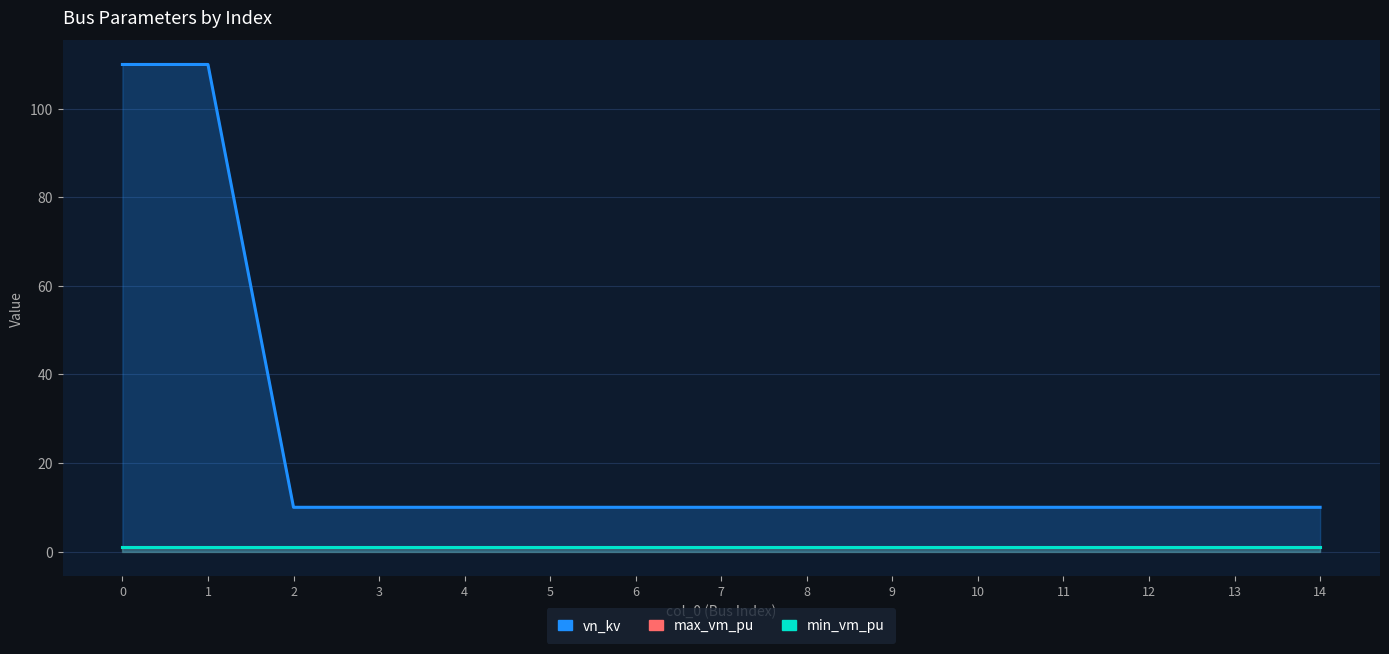

What is the difference between the highest and lowest values at 5?

9.0